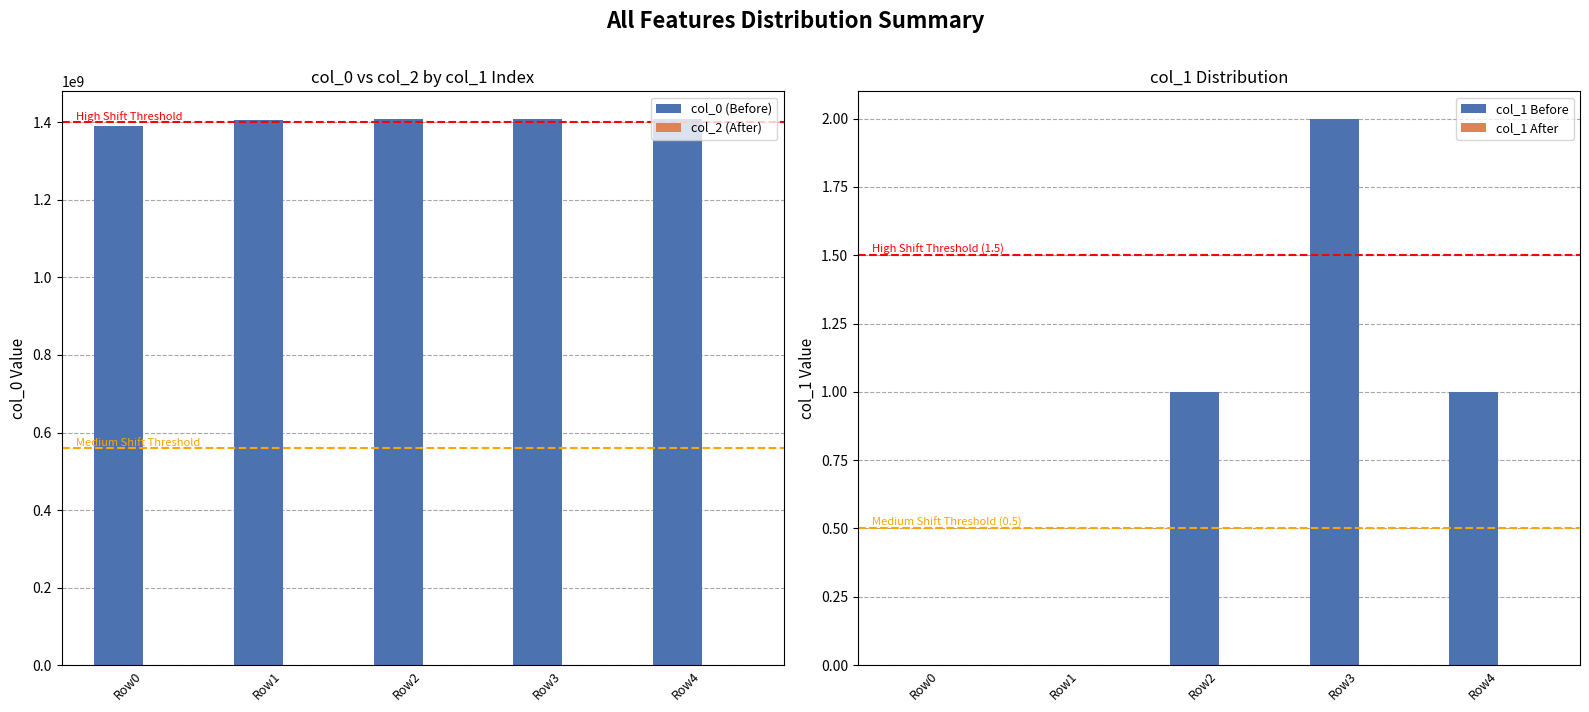

What is the sum of the col_0 (Before) values at Row4 and Row1?

2815373453